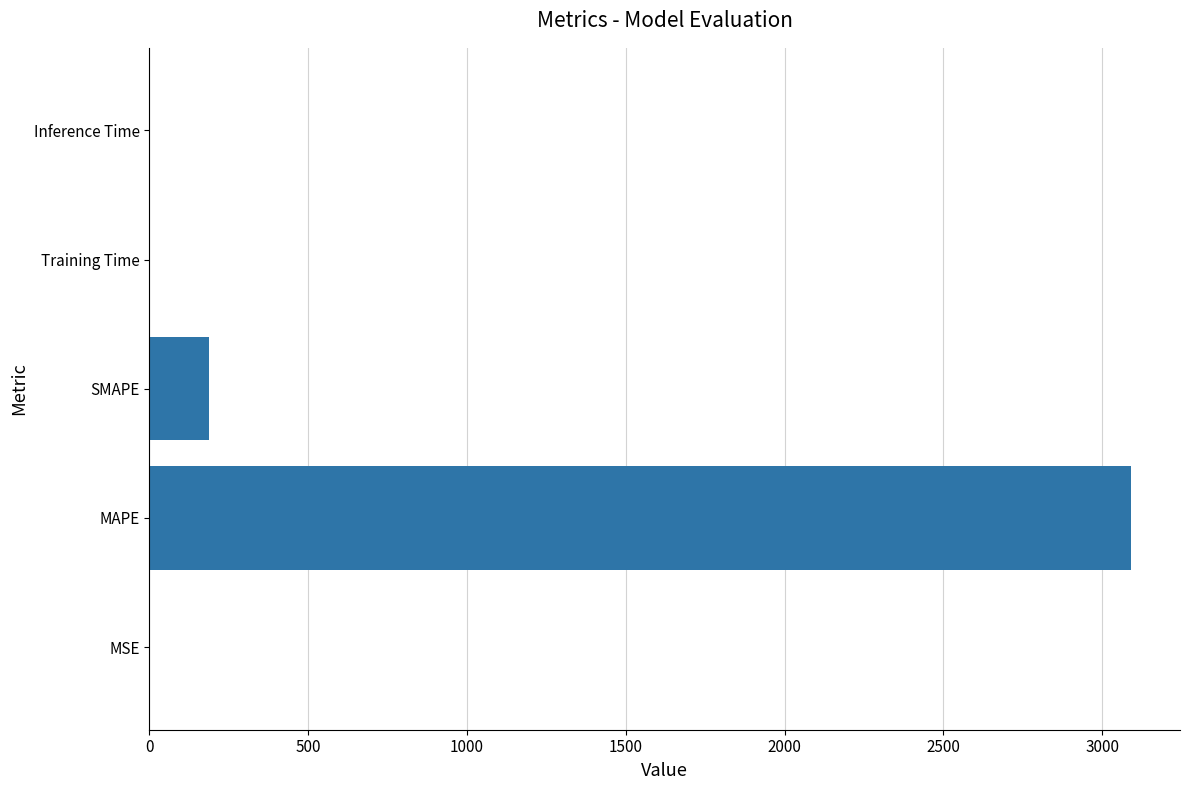

The value at Inference Time is 0.0. True or false?

True